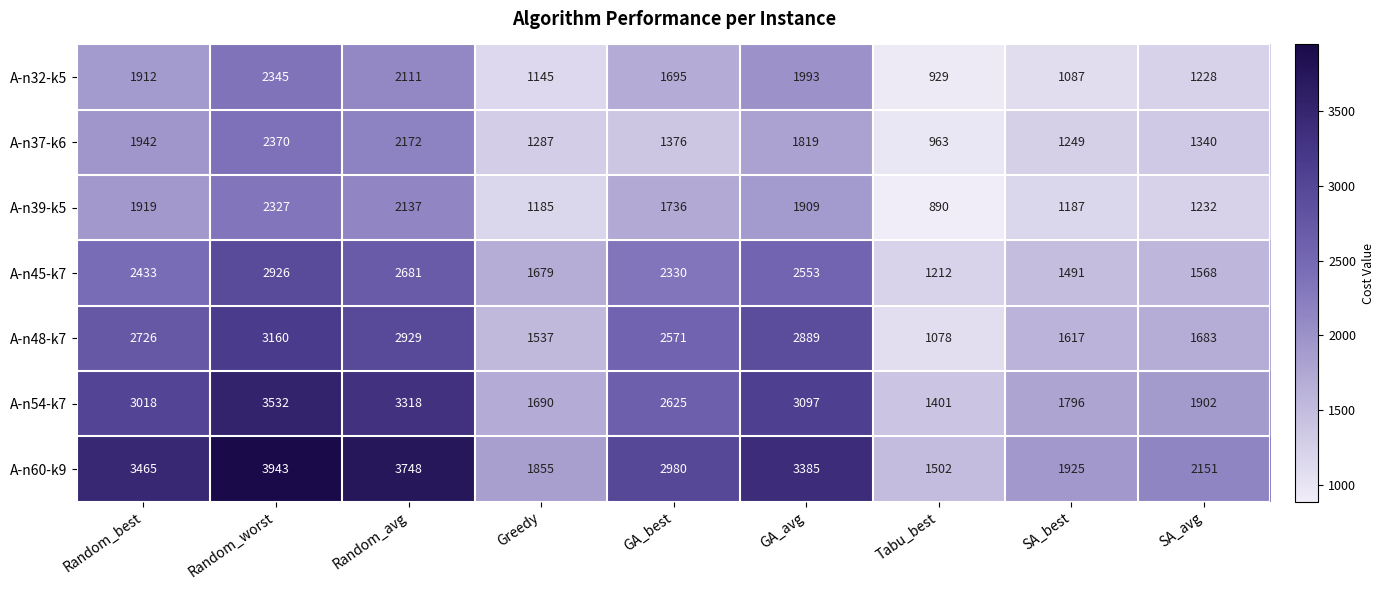

At which category is the sum across all series the highest?

Random_worst